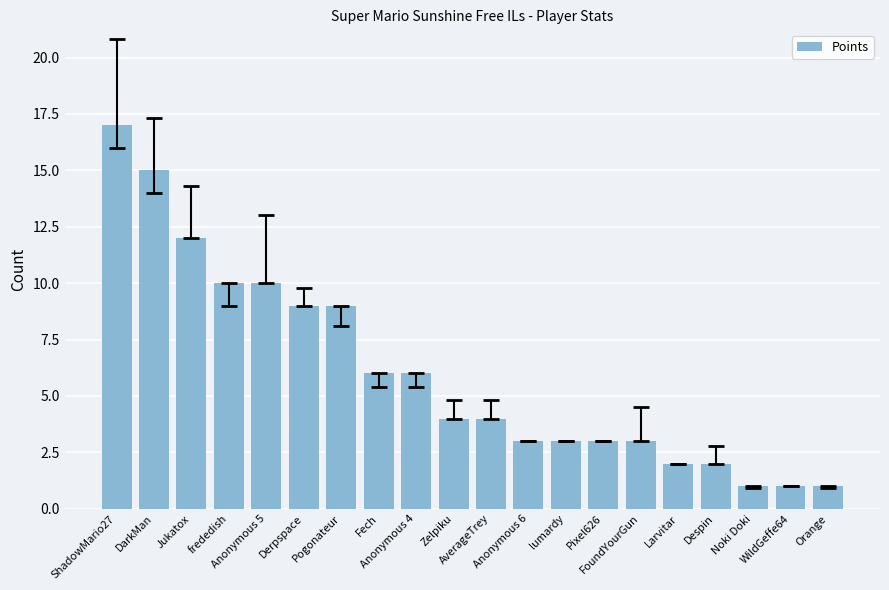

What is the change in value from lumardy to Noki Doki?

-2